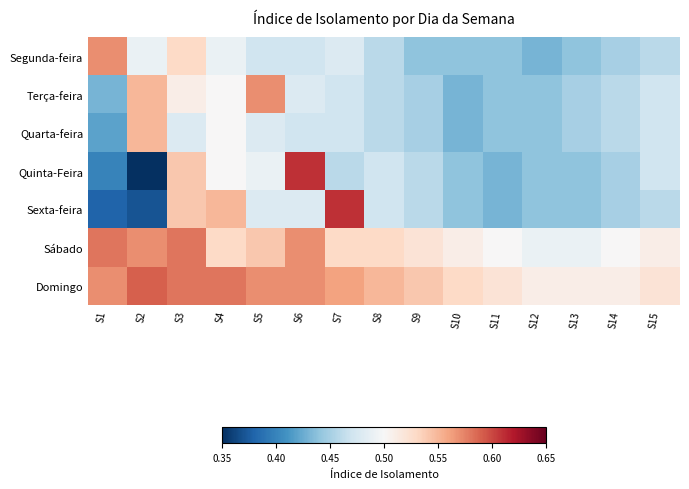

What is the difference between the highest and lowest values at S6?

0.1